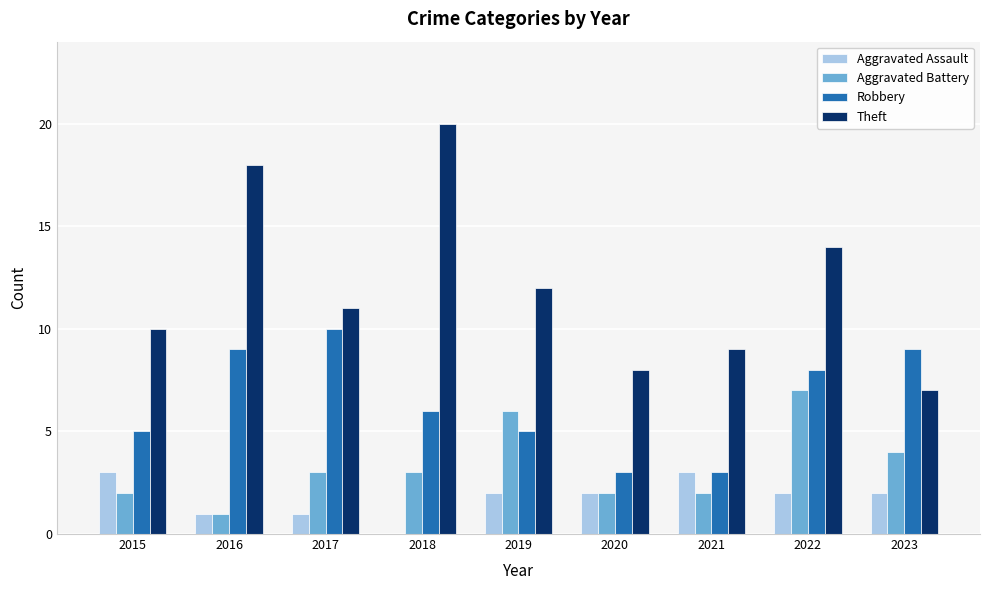

What is the sum of all Robbery values?

58